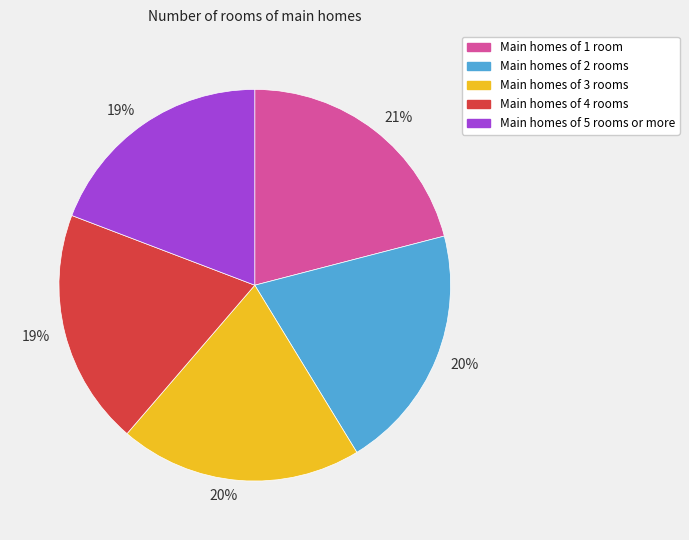

Does any single category account for the majority?

No